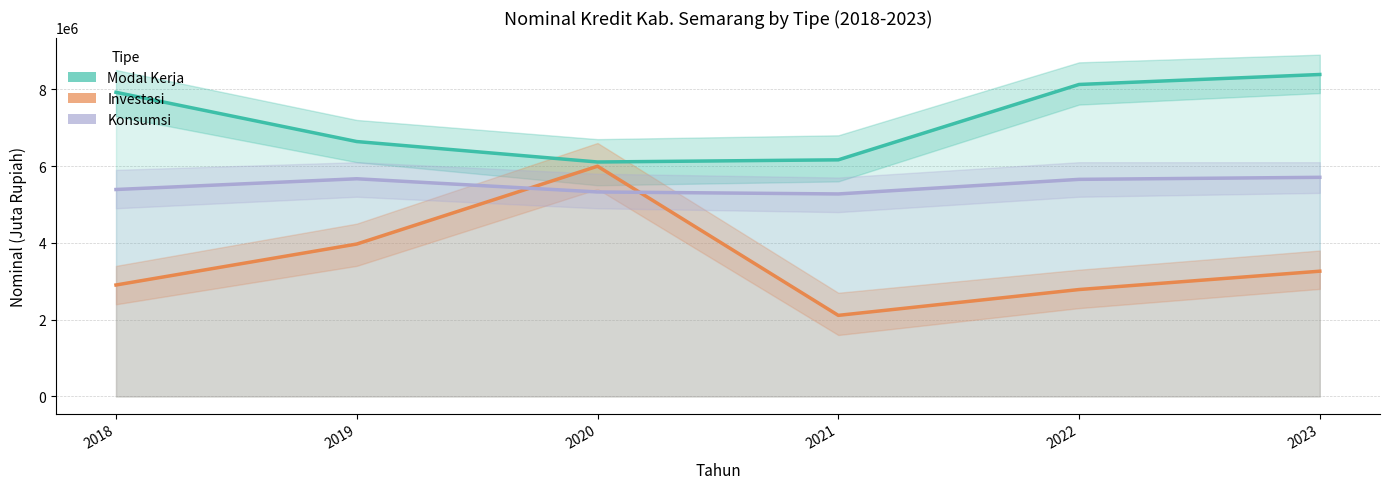

Where is the first local maximum for Investasi?

2020